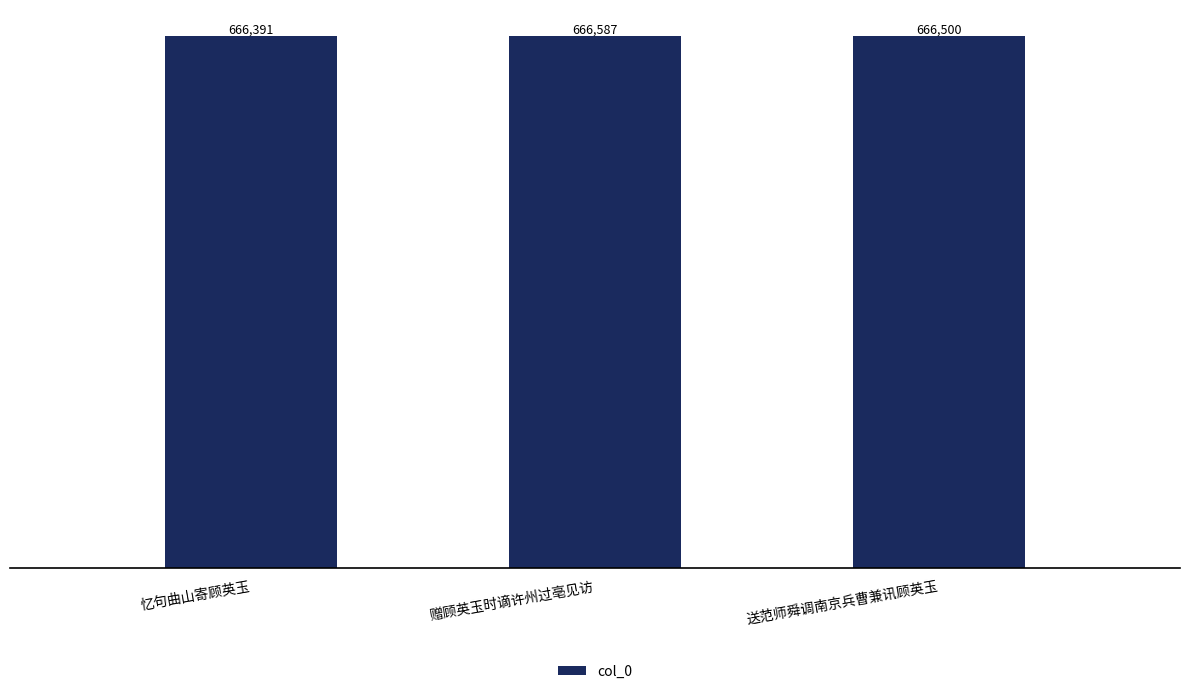

Read the value at 送范师舜调南京兵曹兼讯顾英玉, to the nearest 10.

666500